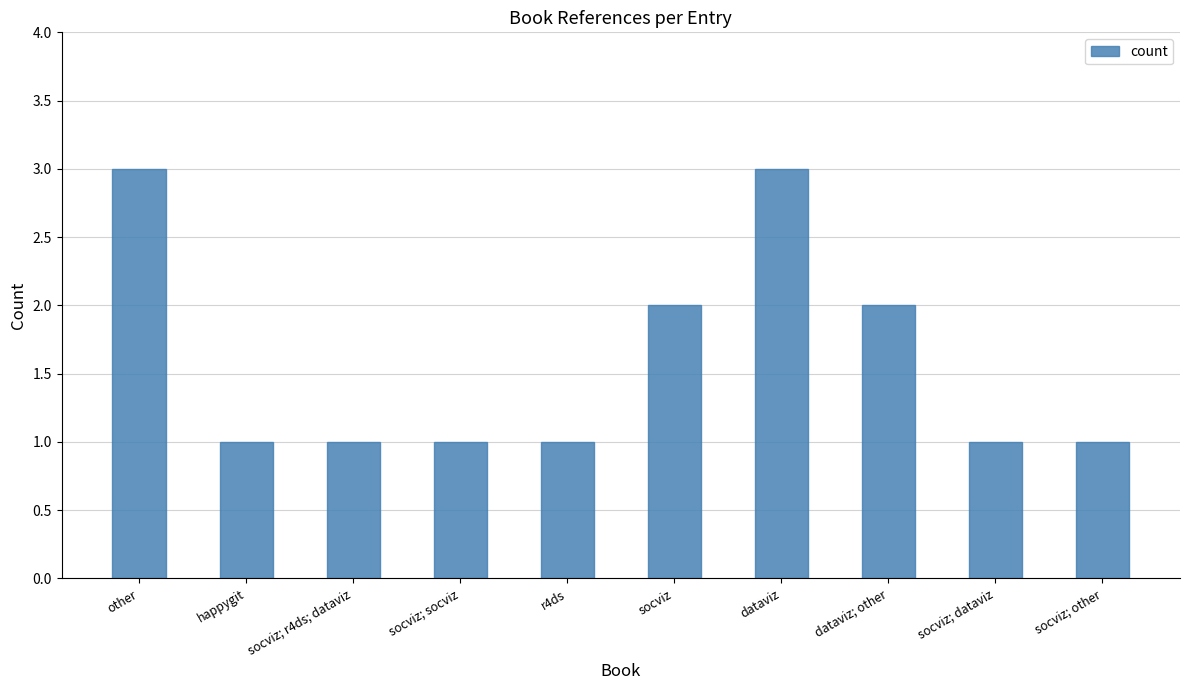

What is the average value?

2